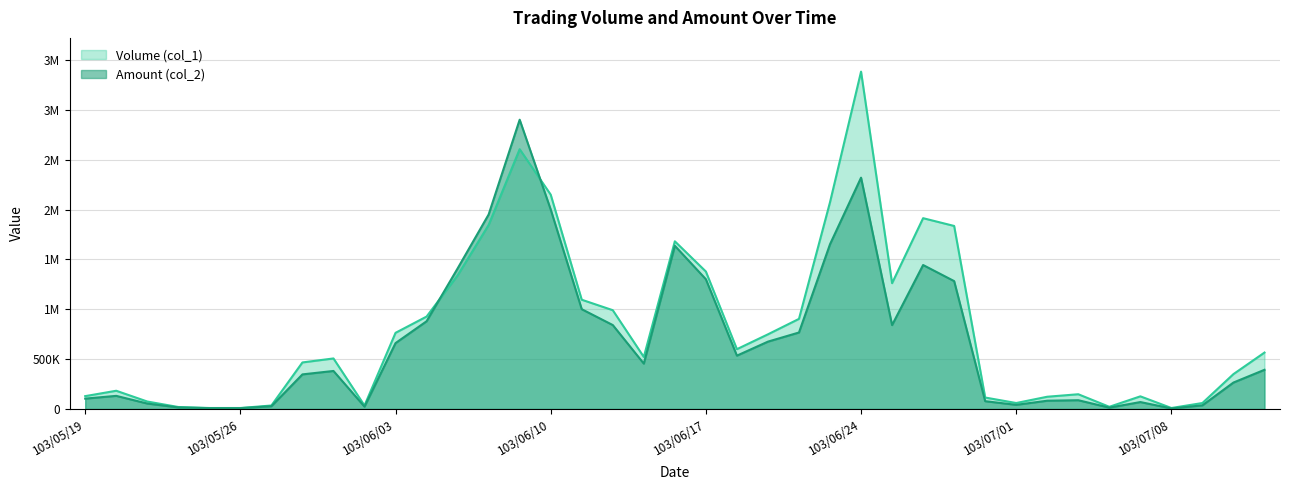

Reading left to right, what are all the values shown in this chart?

Volume (col_1): 103/05/19=129000	103/05/20=183000	103/05/21=75000	103/05/22=20000	103/05/23=10000	103/05/26=10000	103/05/27=35000	103/05/28=467000	103/05/29=507000	103/05/30=35000	103/06/03=764000	103/06/04=927000	103/06/05=1340000	103/06/06=1846000	103/06/09=2606000	103/06/10=2150000	103/06/11=1096000	103/06/12=991000	103/06/13=522000	103/06/16=1682000	103/06/17=1379000	103/06/18=600000	103/06/19=749000	103/06/20=904000	103/06/23=2074000	103/06/24=3384000	103/06/25=1262000	103/06/26=1914000	103/06/27=1836000	103/06/30=115000	103/07/01=60000	103/07/02=123000	103/07/03=148000	103/07/04=22000	103/07/07=127000	103/07/08=10000	103/07/09=60000	103/07/10=350000	103/07/11=566000
Amount (col_2): 103/05/19=104080	103/05/20=131770	103/05/21=54750	103/05/22=15700	103/05/23=8600	103/05/26=8400	103/05/27=27800	103/05/28=347150	103/05/29=381520	103/05/30=23450	103/06/03=661040	103/06/04=879940	103/06/05=1409870	103/06/06=1950910	103/06/09=2901690	103/06/10=2000900	103/06/11=1001000	103/06/12=841990	103/06/13=455220	103/06/16=1637020	103/06/17=1301470	103/06/18=535170	103/06/19=675720	103/06/20=767330	103/06/23=1652540	103/06/24=2320370	103/06/25=841620	103/06/26=1444130	103/06/27=1282800	103/06/30=78320	103/07/01=41800	103/07/02=83010	103/07/03=88020	103/07/04=13620	103/07/07=69650	103/07/08=5600	103/07/09=36700	103/07/10=265390	103/07/11=393180